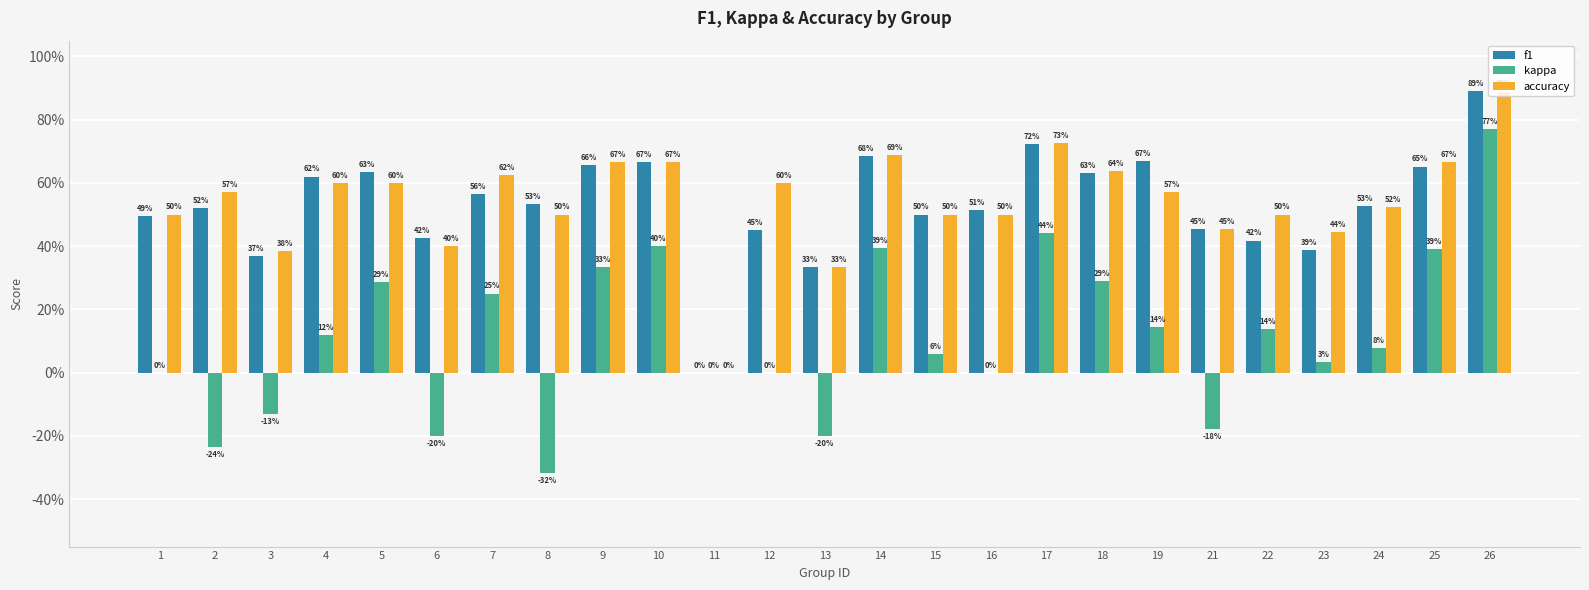

What is the difference between the highest and lowest values at 9?

0.3